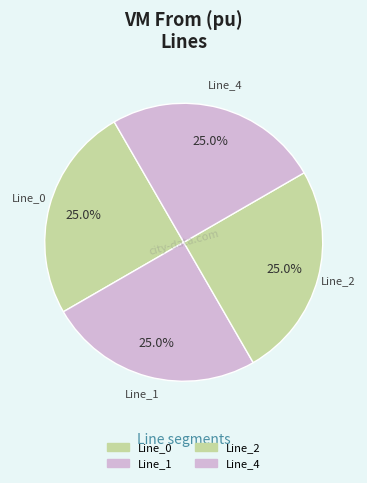

What is the smallest slice in the pie chart?

Line_1